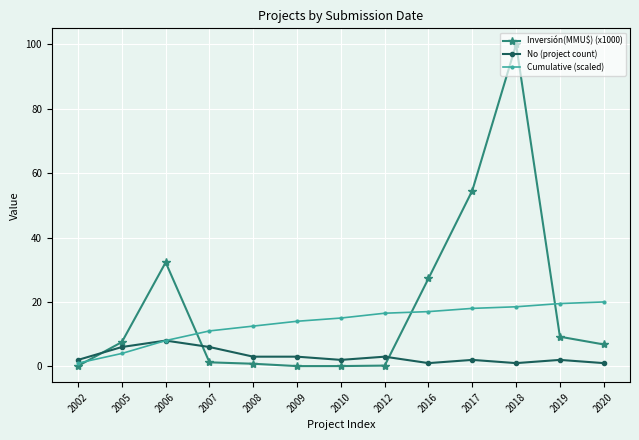

Is it true that Cumulative (scaled) equals 18.0 at 2017?

True